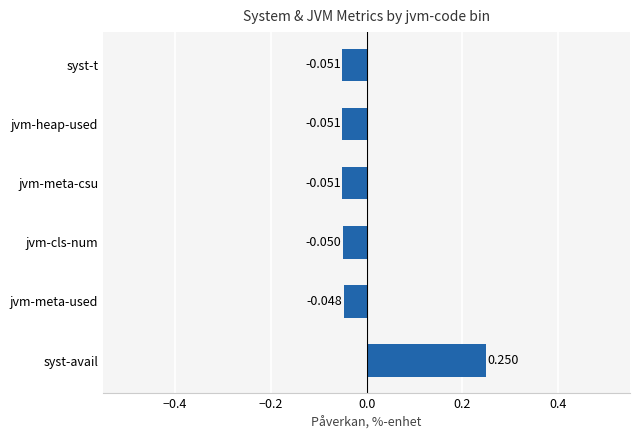

How many bars are there in total?

6